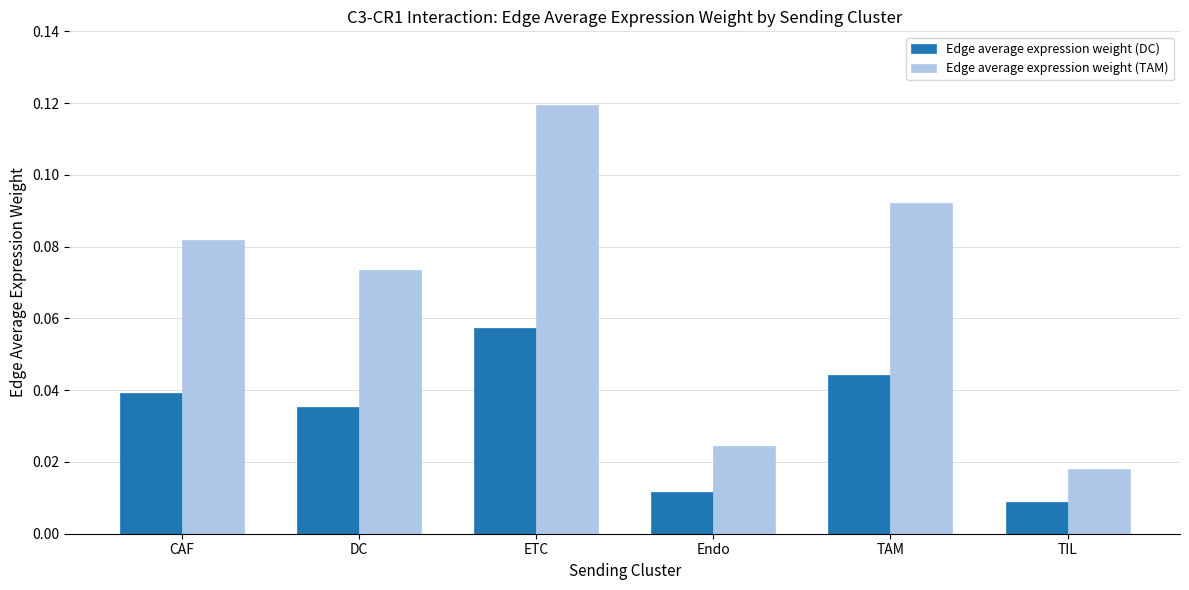

What position from the left is CAF?

1